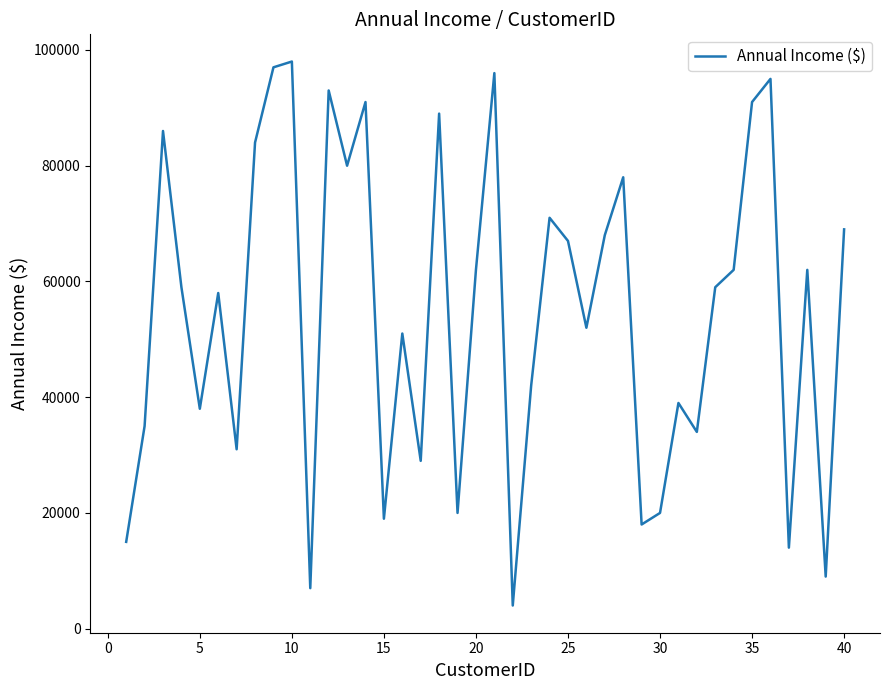

Count the number of data series in this chart.

1